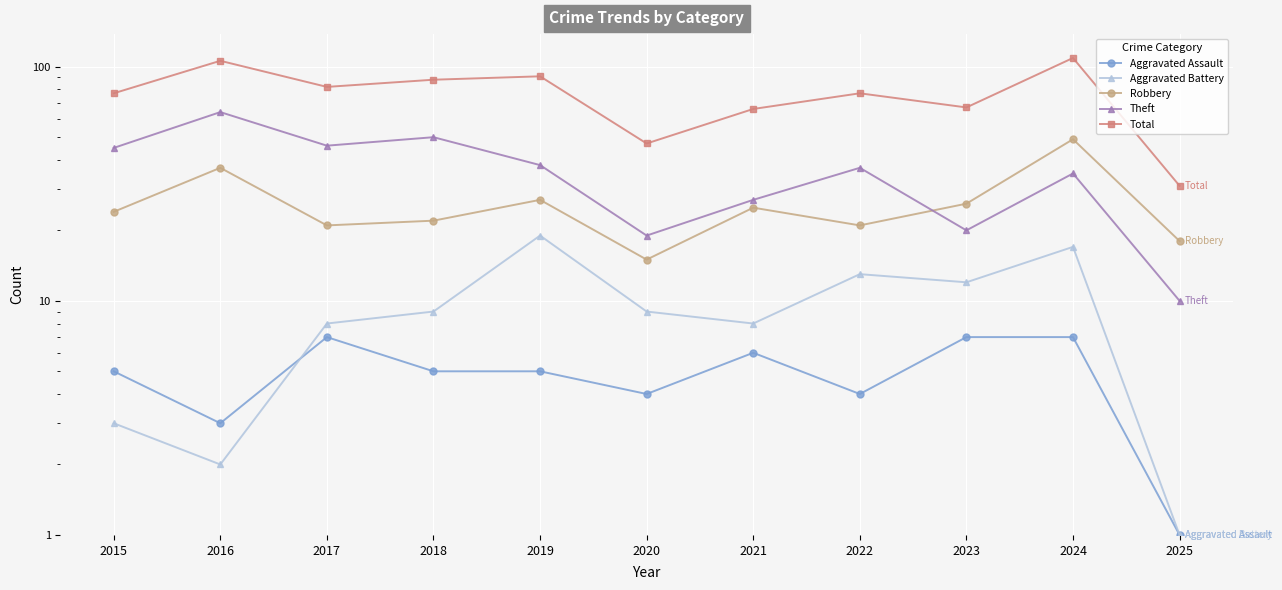

How many values in the Aggravated Assault series exceed 5?

4